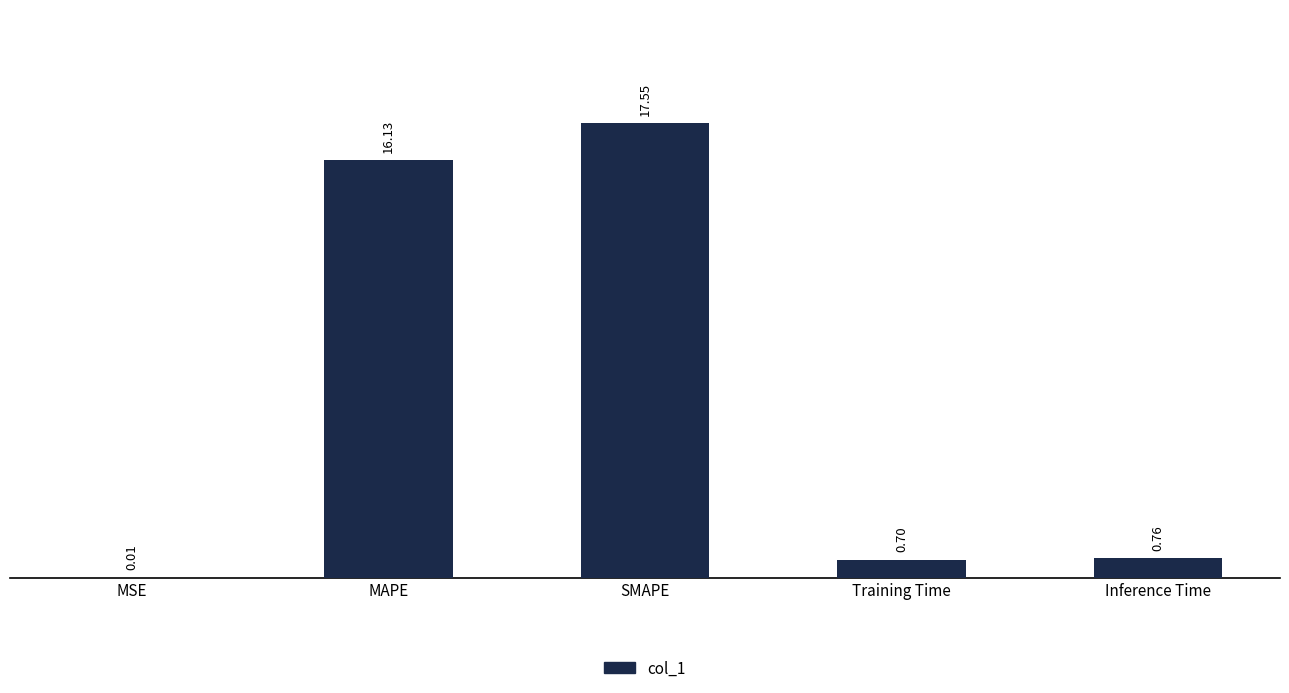

What is the change in value from MAPE to Training Time?

-15.4